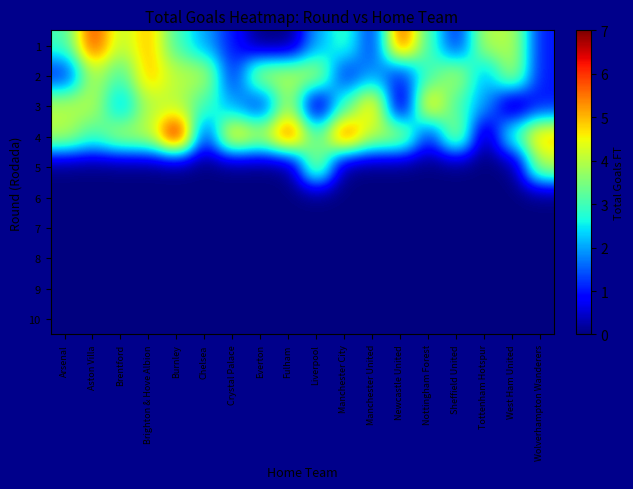

At Tottenham Hotspur, list the series in order from smallest to largest.

4, 5, 6, 7, 8, 9, 10, 2, 3, 1